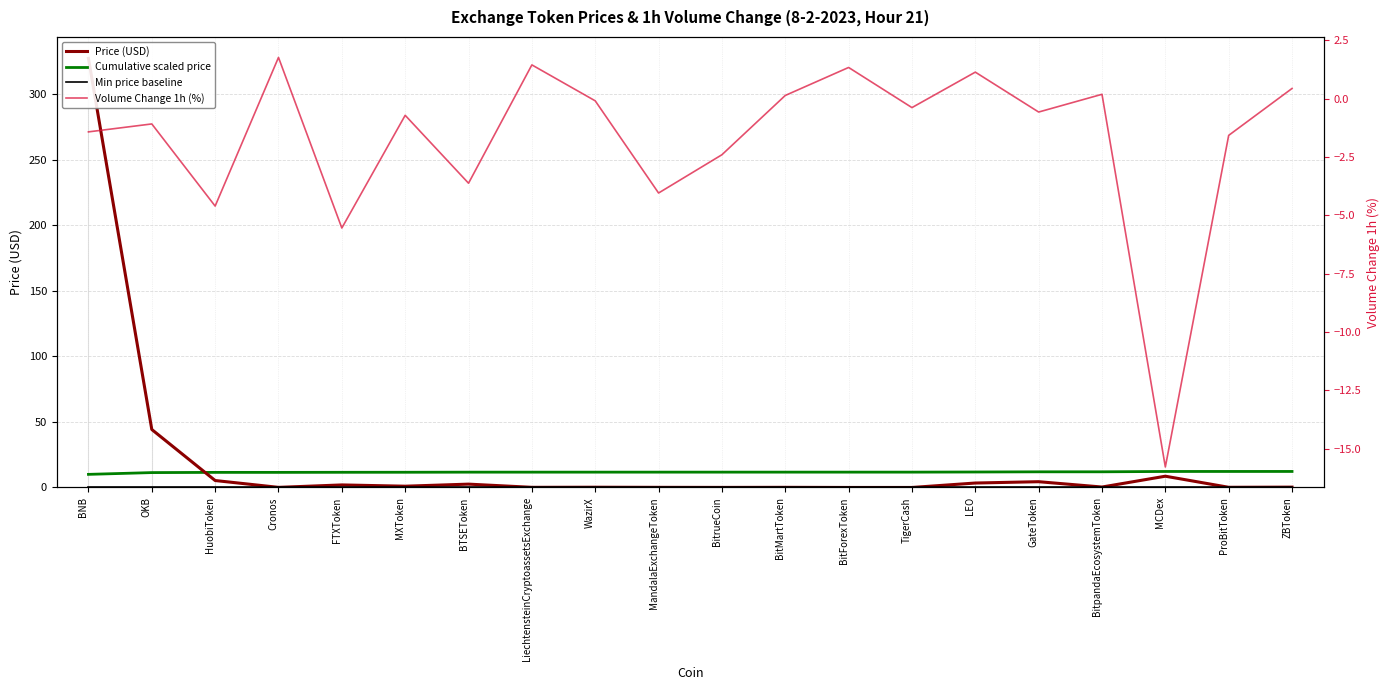

The Volume Change 1h (%) series shows 0.7 at BitForexToken. True or false?

False